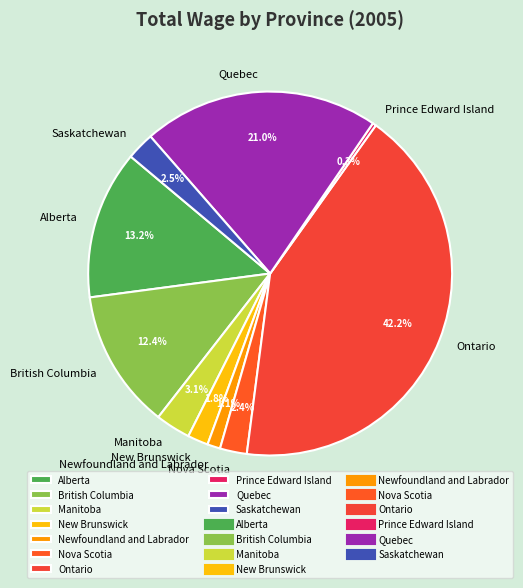

Which slice is the largest?

Ontario